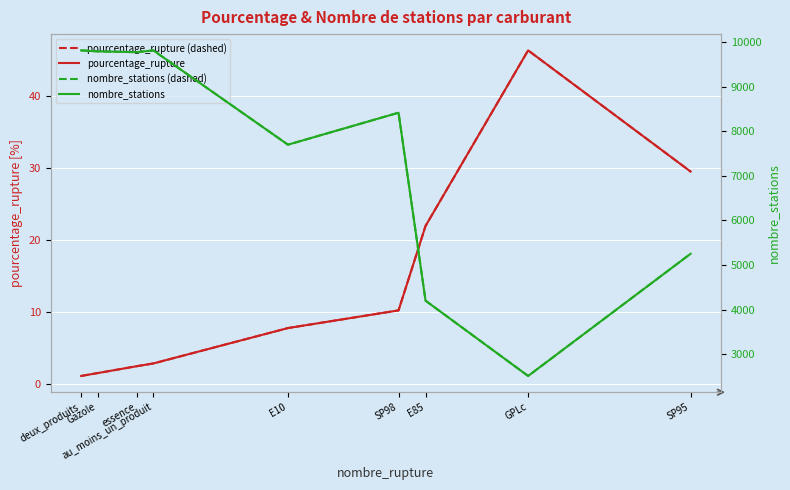

Reading left to right, list all the values displayed in this chart.

pourcentage_rupture (dashed): deux_produits=1.1	Gazole=1.5	essence=2.4	au_moins_un_produit=2.8	E10=7.7	SP98=10.2	E85=21.9	GPLc=46.3	SP95=29.5
pourcentage_rupture: deux_produits=1.1	Gazole=1.5	essence=2.4	au_moins_un_produit=2.8	E10=7.7	SP98=10.2	E85=21.9	GPLc=46.3	SP95=29.5
nombre_stations (dashed): deux_produits=9811.0	Gazole=9789.0	essence=9771.0	au_moins_un_produit=9811.0	E10=7697.0	SP98=8414.0	E85=4200.0	GPLc=2512.0	SP95=5252.0
nombre_stations: deux_produits=9811.0	Gazole=9789.0	essence=9771.0	au_moins_un_produit=9811.0	E10=7697.0	SP98=8414.0	E85=4200.0	GPLc=2512.0	SP95=5252.0